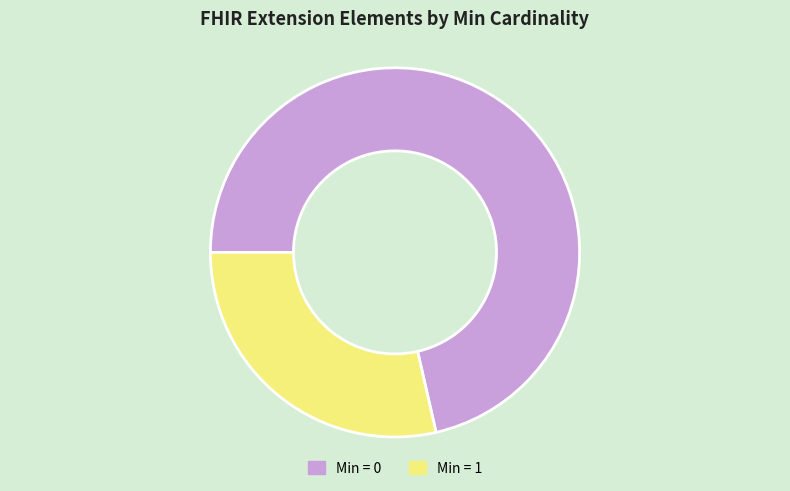

Is it true that Min = 0 is 79% of the pie?

False